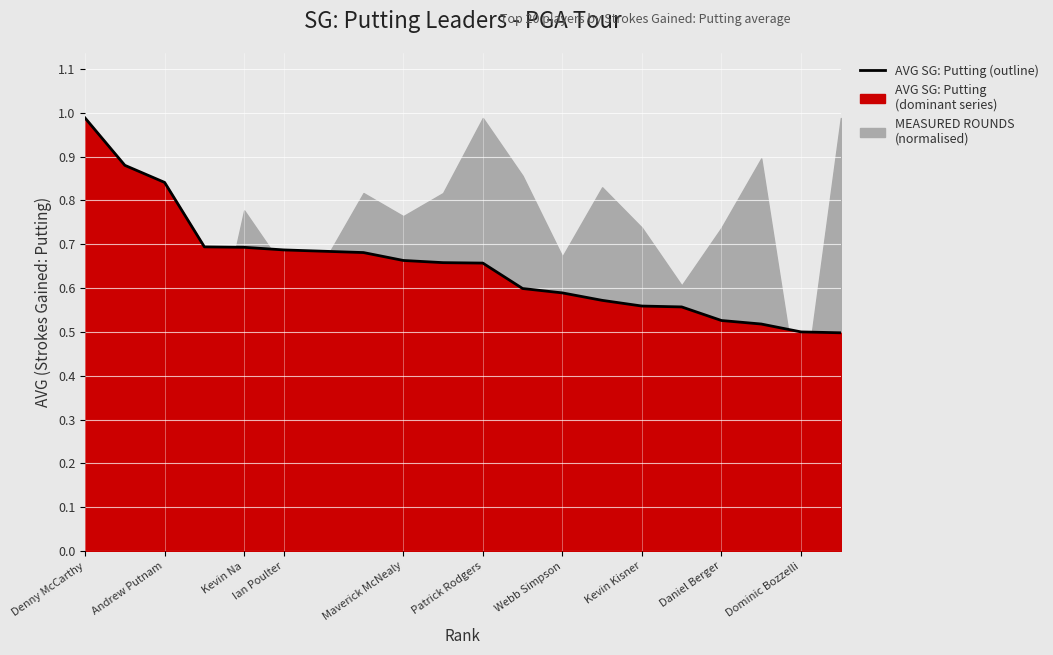

What is the difference between the maximum and minimum values?

0.5